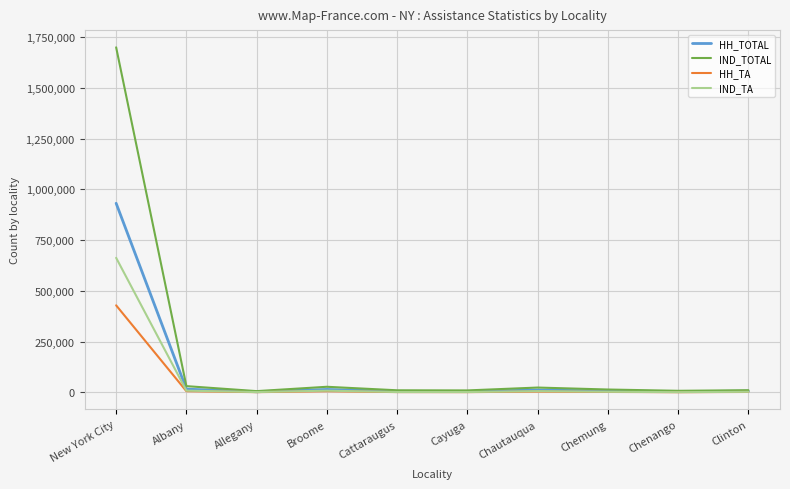

At which category is the sum across all series the highest?

New York City